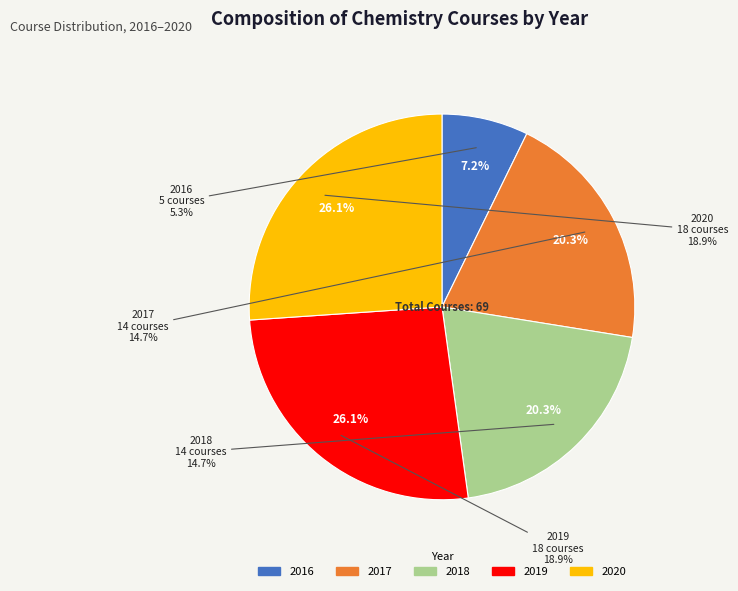

To the nearest percent, what portion does 2019 represent?

26%